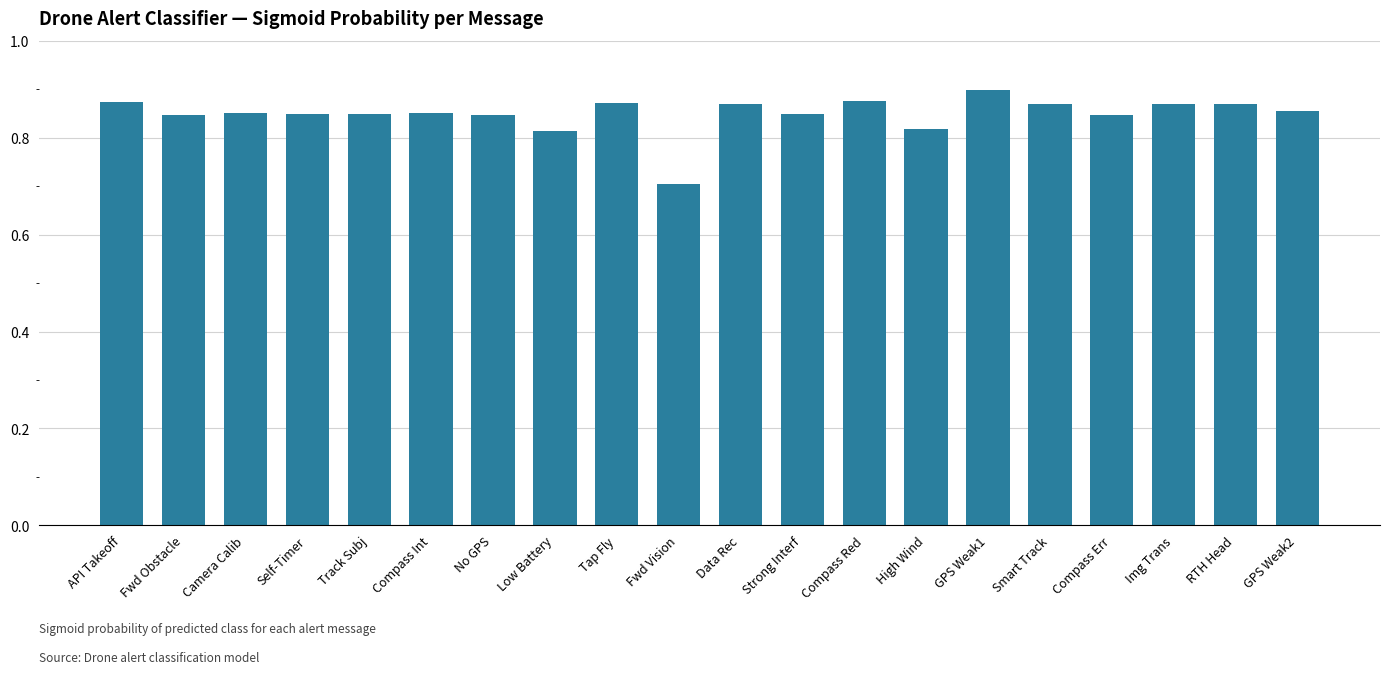

The value at Camera Calib is 1.5. True or false?

False